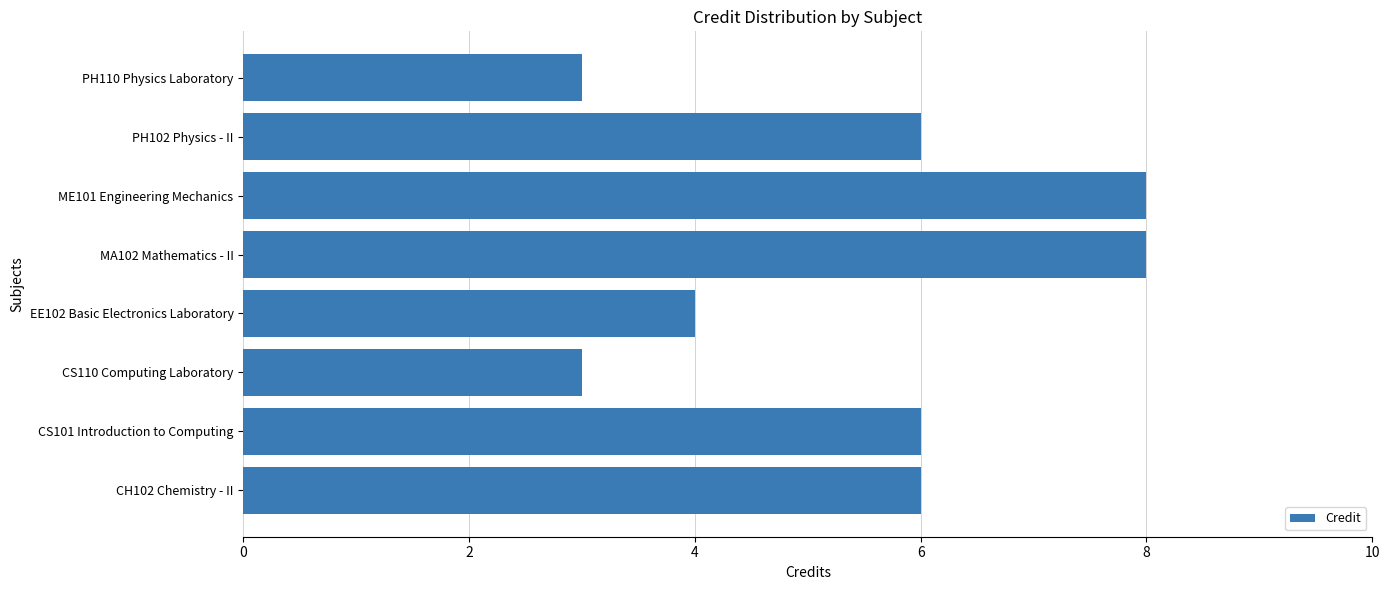

The chart shows a value of 6 at CS101 Introduction to Computing. True or false?

True